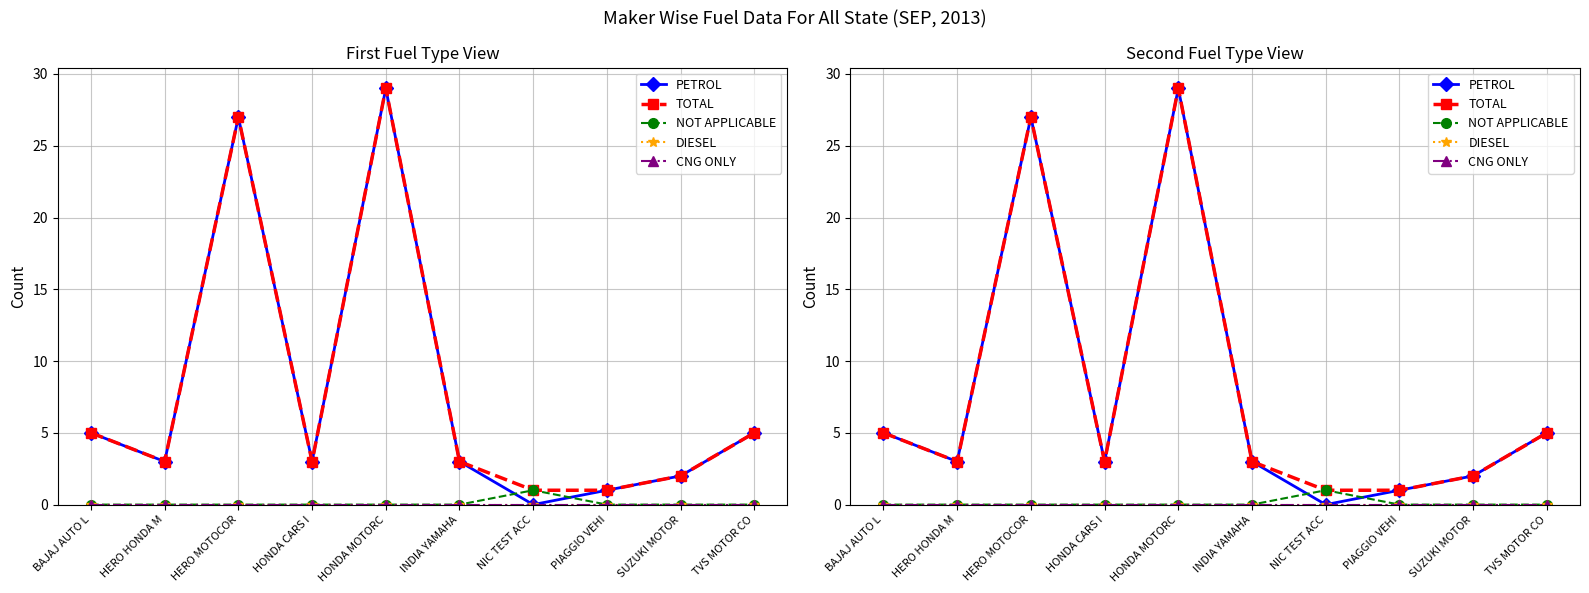

At how many categories does at least one series exceed 19?

2